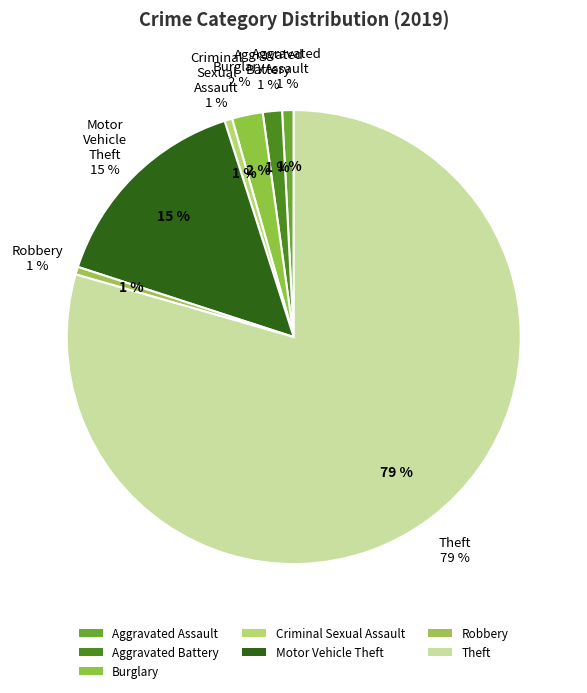

To the nearest percent, what is the combined percentage of Motor Vehicle Theft and Aggravated Assault?

16%